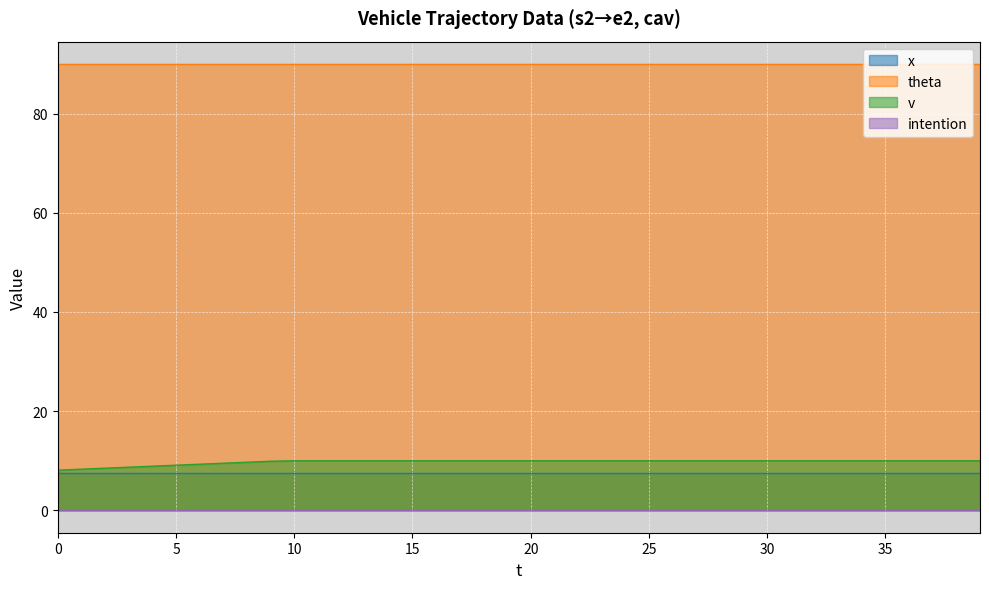

Reading left to right, transcribe all the data shown in this chart.

x: 0=7.5	5=7.5	10=7.5	15=7.5	20=7.5	25=7.5	30=7.5	35=7.5	39=7.5
theta: 0=90.0	5=90.0	10=90.0	15=90.0	20=90.0	25=90.0	30=90.0	35=90.0	39=90.0
v: 0=8.1	5=9.1	10=10.0	15=10.0	20=10.0	25=10.0	30=10.0	35=10.0	39=10.0
intention: 0=0.0	5=0.0	10=0.0	15=0.0	20=0.0	25=0.0	30=0.0	35=0.0	39=0.0